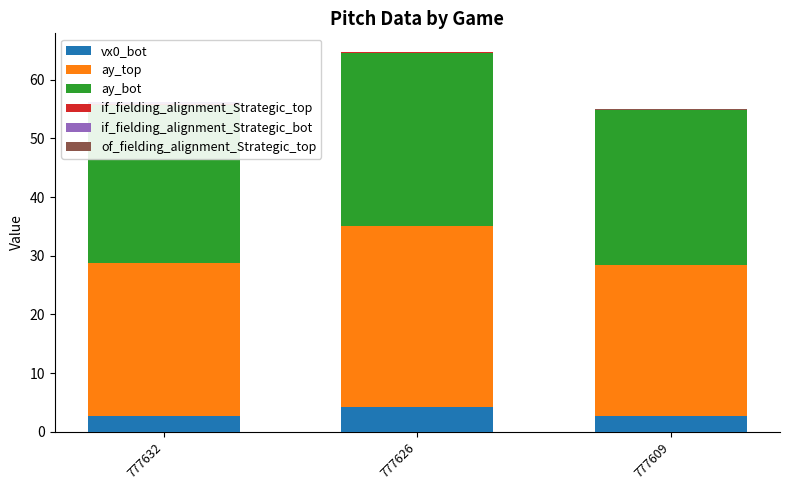

Reading left to right, transcribe all the data shown in this chart.

vx0_bot: 777632=2.7	777626=4.2	777609=2.7
ay_top: 777632=26.1	777626=30.9	777609=25.7
ay_bot: 777632=26.8	777626=29.6	777609=26.5
if_fielding_alignment_Strategic_top: 777632=0.3	777626=0.0	777609=0.0
if_fielding_alignment_Strategic_bot: 777632=0.2	777626=0.0	777609=0.1
of_fielding_alignment_Strategic_top: 777632=0.0	777626=0.0	777609=0.0